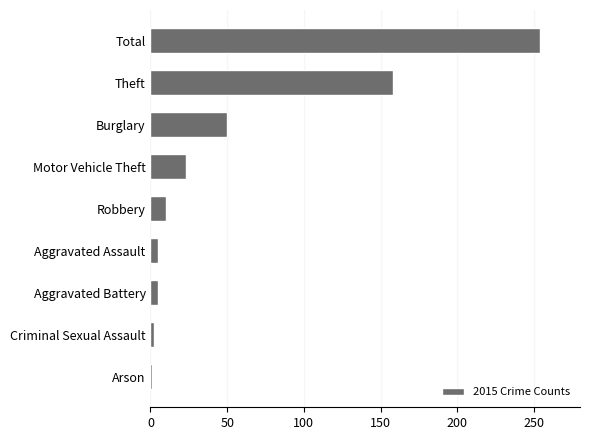

At which label is the value closest to 127?

Theft